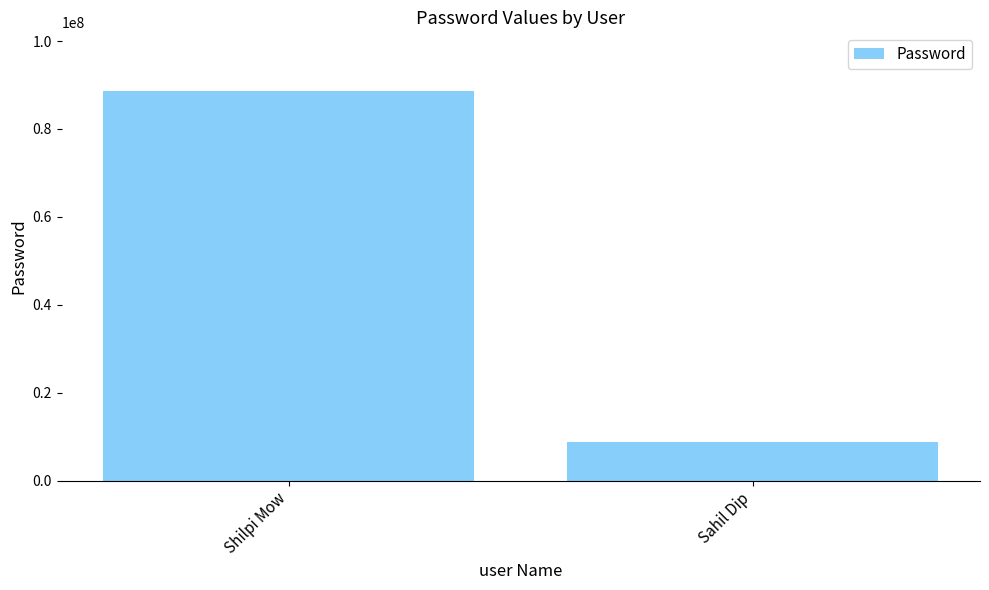

Is it true that the value at Shilpi Mow is 115961471?

False